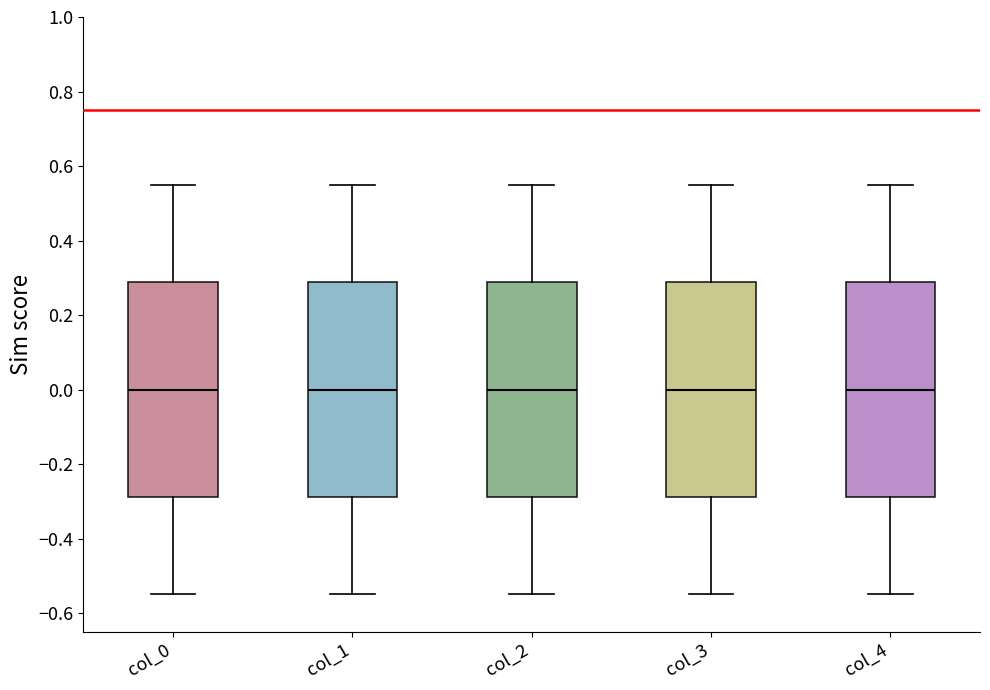

Reading left to right, transcribe this box plot: for each box, give where its median line is, the range the box spans, and where its two whiskers end, as read against the y-axis. The values are not printed on the chart, so give them approximately, as read against the axis.

col_0: median 0.00, box -0.28 to 0.28, whiskers -0.54 to 0.54
col_1: median 0.00, box -0.28 to 0.28, whiskers -0.54 to 0.54
col_2: median 0.00, box -0.28 to 0.28, whiskers -0.54 to 0.54
col_3: median 0.00, box -0.28 to 0.28, whiskers -0.54 to 0.54
col_4: median 0.00, box -0.28 to 0.28, whiskers -0.54 to 0.54